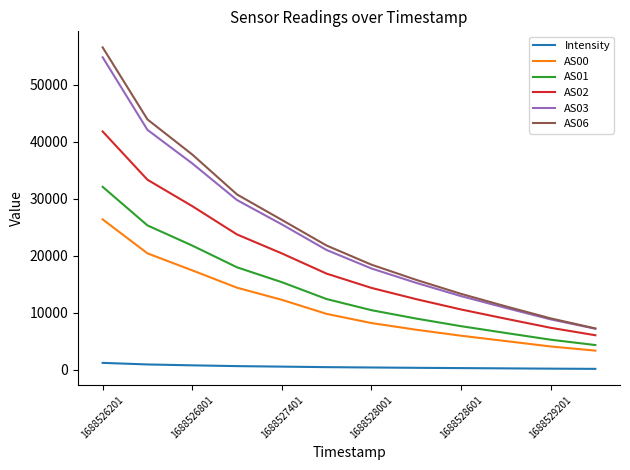

True or false: AS06 and AS01 intersect in this chart.

False